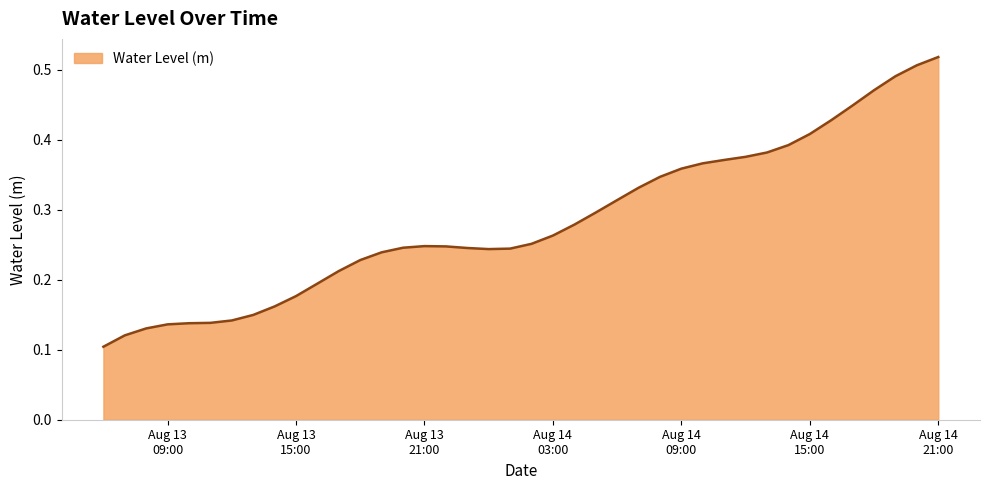

Does the chart display data point markers on the line(s)?

No